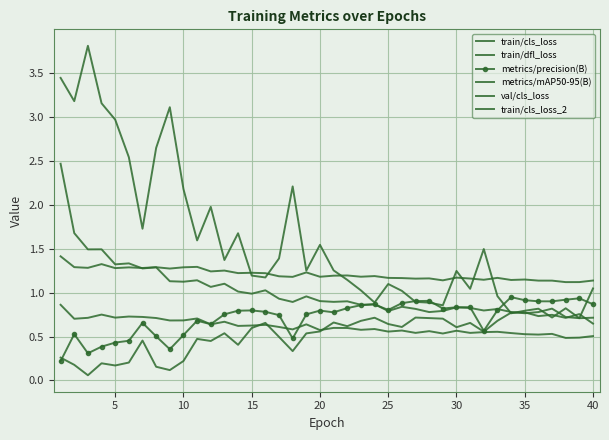

At how many categories does at least one series exceed 2?

10